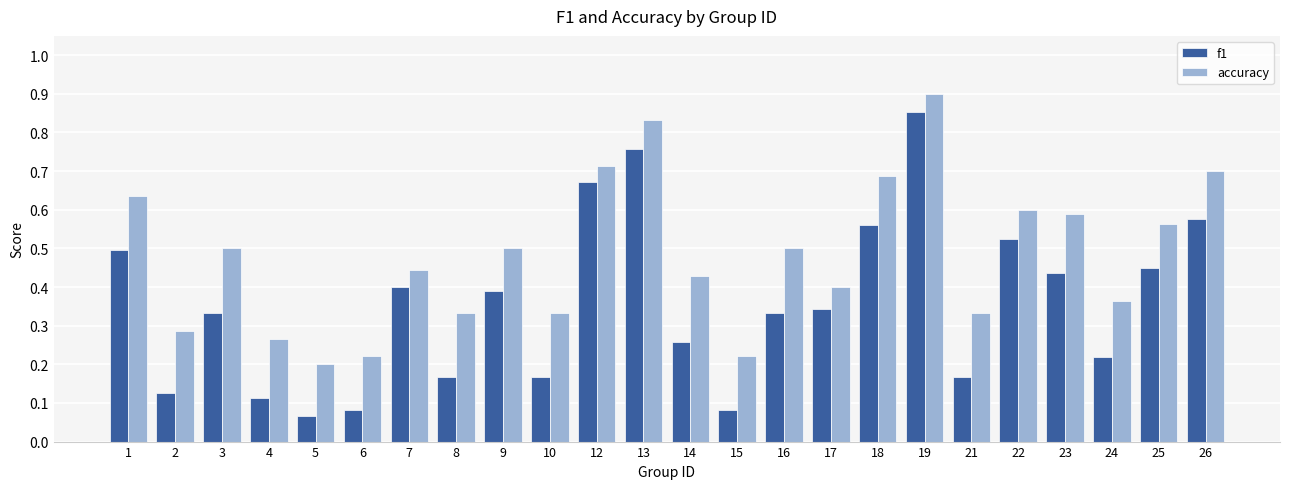

True or false: f1 has a value of 0.2 at 24.

True